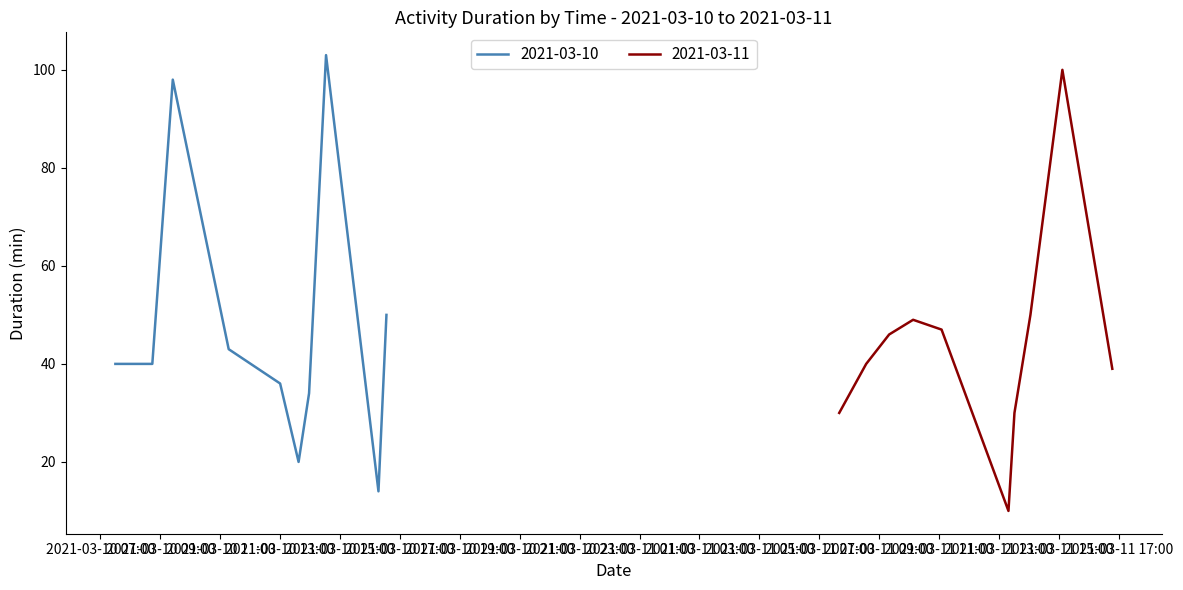

What is the maximum value for 2021-03-10?

103